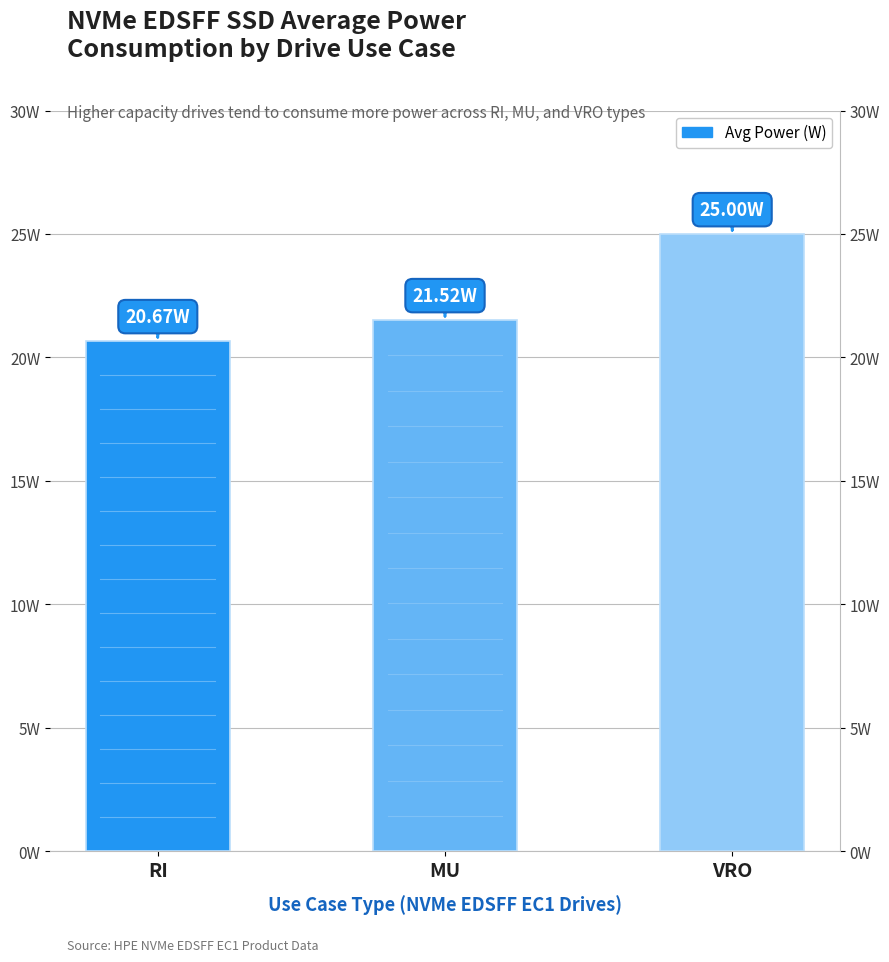

What is the value of the 1st bar from the left?

20.7